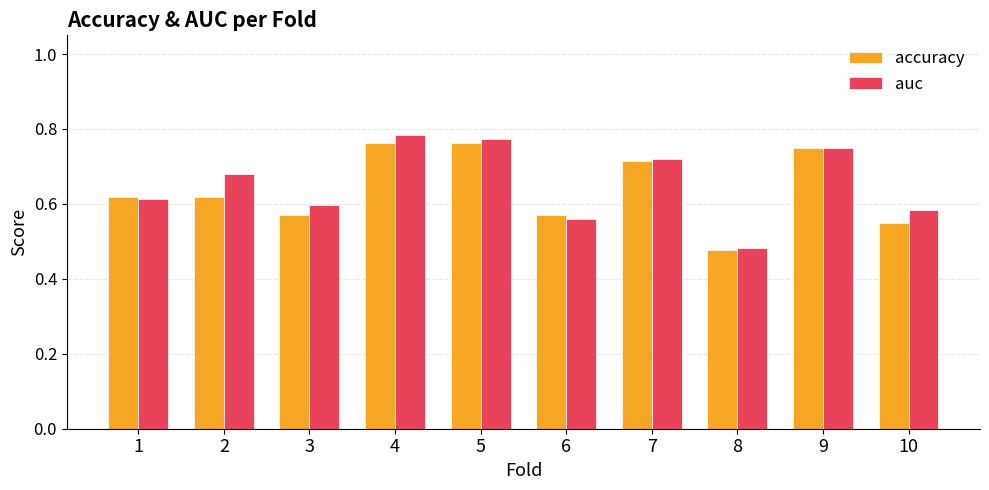

What is the difference between the auc values at 3 and 9?

0.2